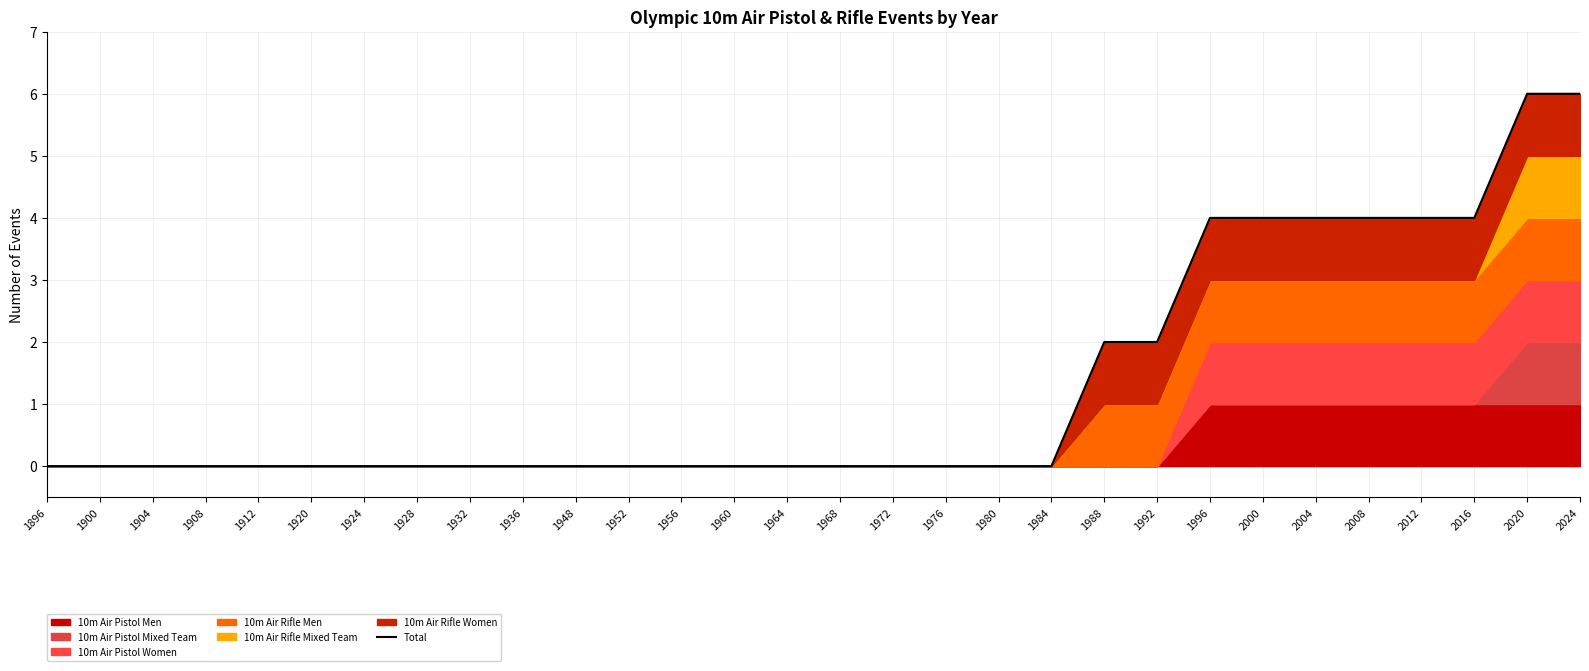

What is the change in value from 1968 to 2004?

+4